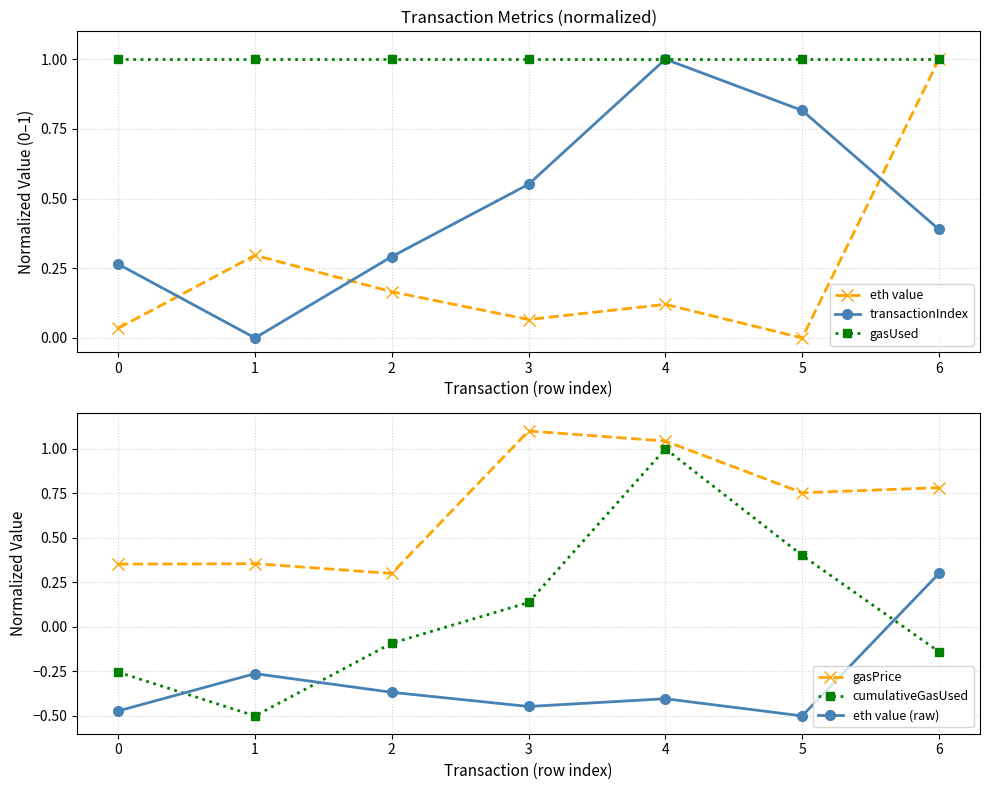

Which series has the largest total across all categories?

gasUsed